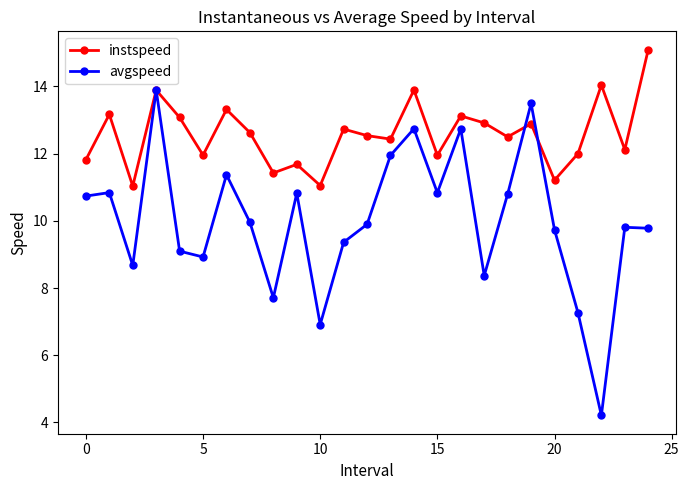

List the series in order of their overall mean, highest first.

instspeed, avgspeed